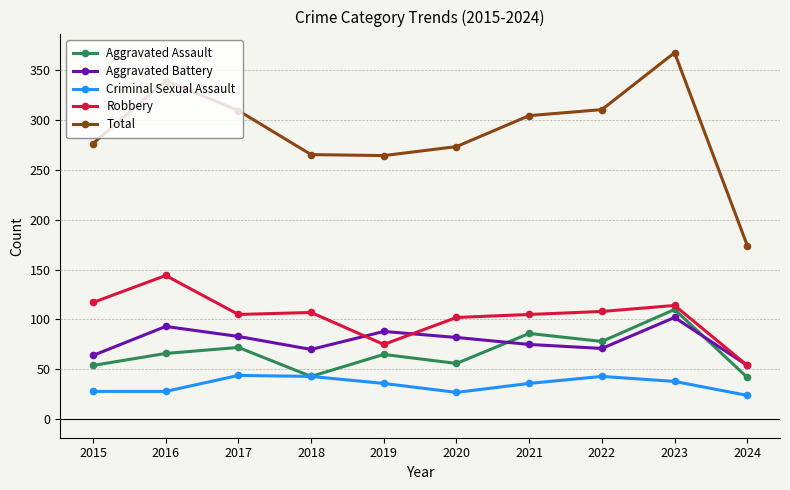

What is the total value across all series at 2023?

731